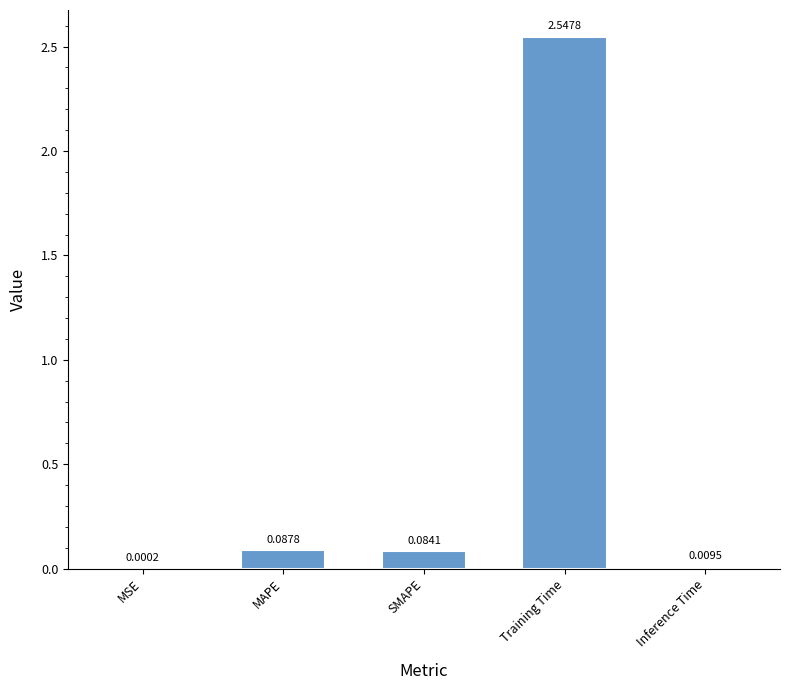

Does the chart contain stacked bars?

No